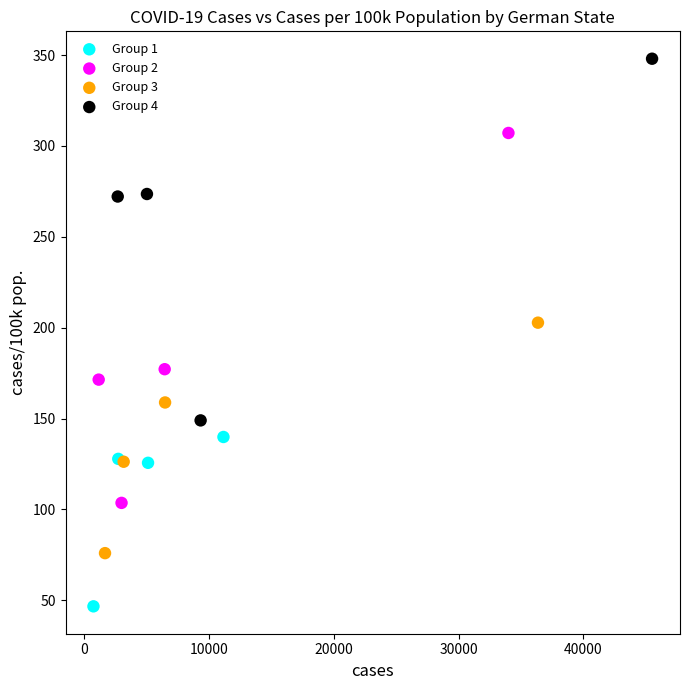

What are all the series names shown in the legend?

Group 1, Group 2, Group 3, Group 4